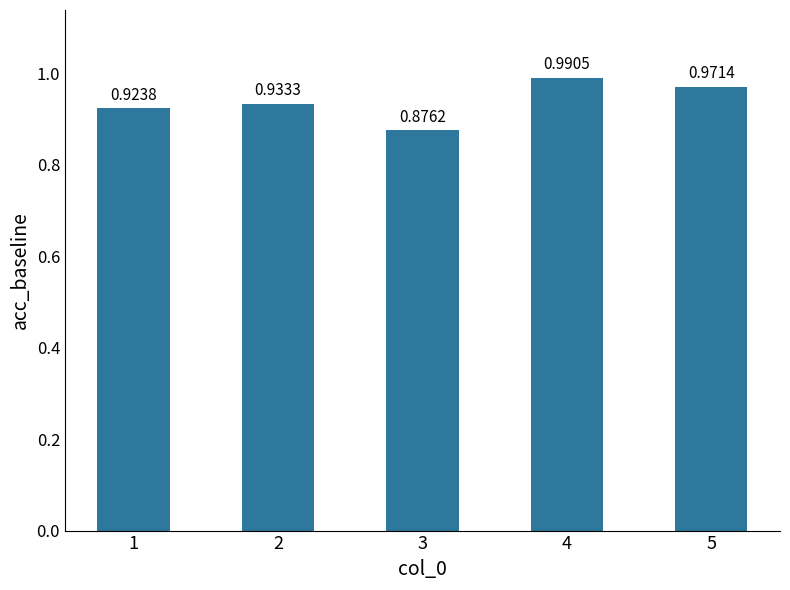

Between 4 and 1, which is larger?

4